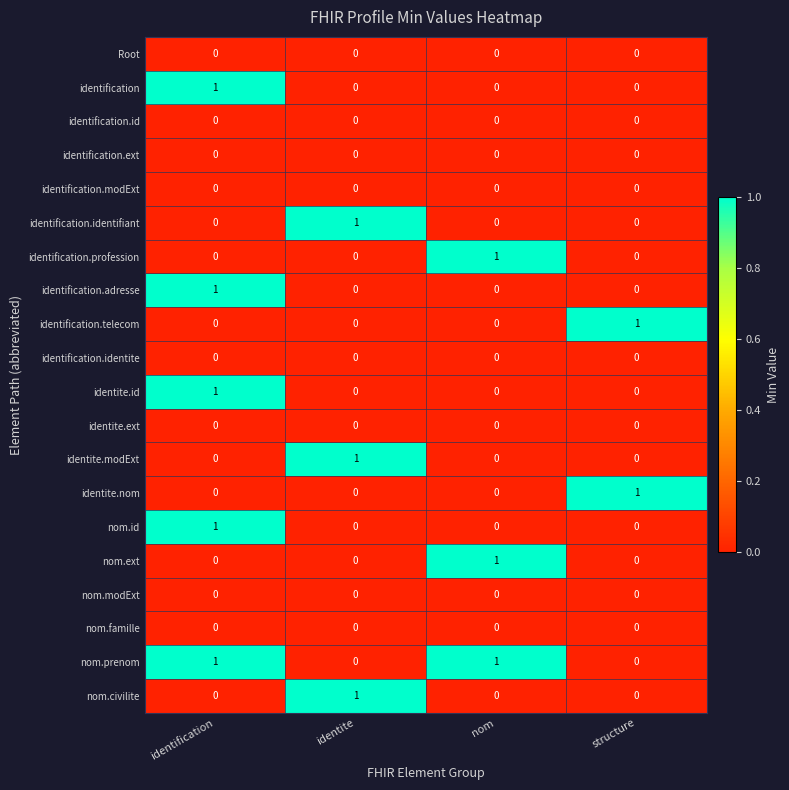

The value of identite.nom at nom is 0. True or false?

True